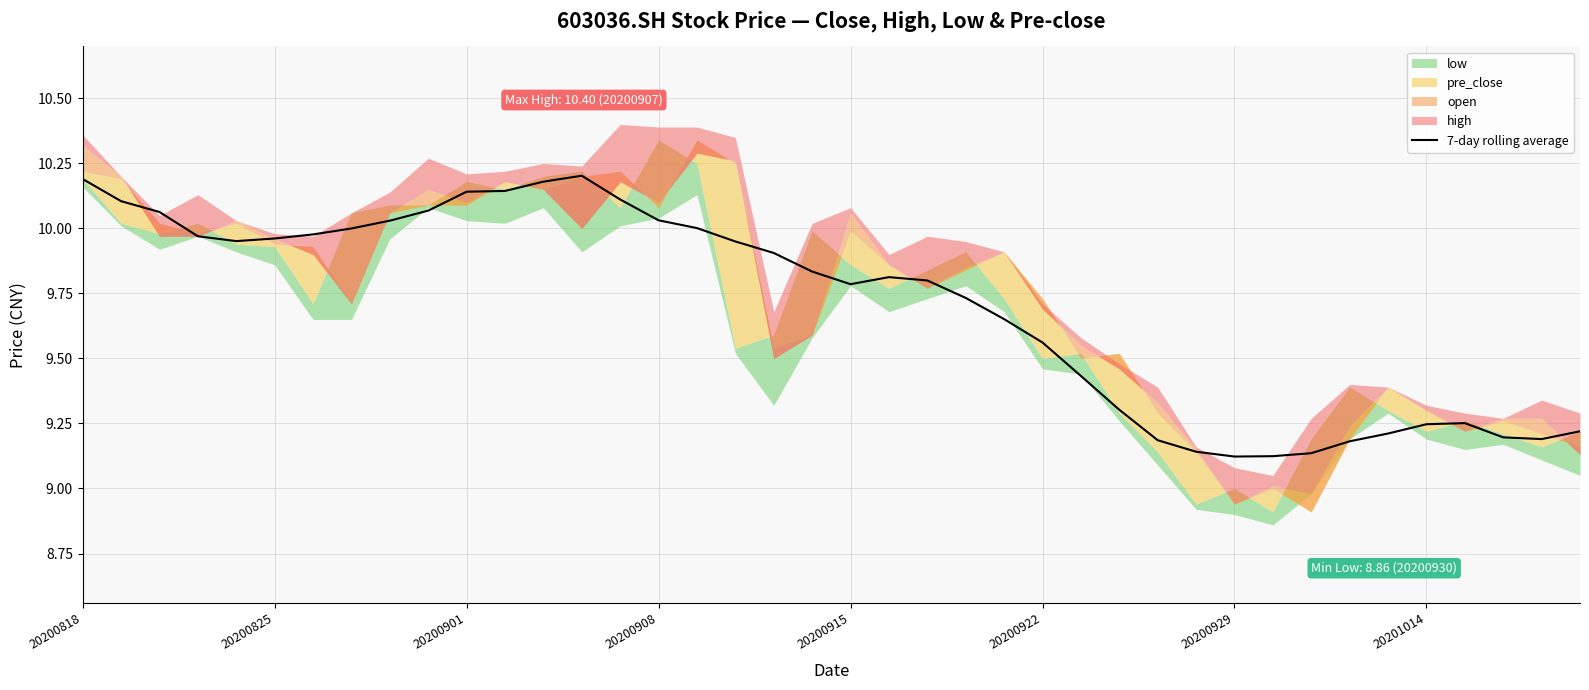

What is the change in value from 22 to 31?

-0.7